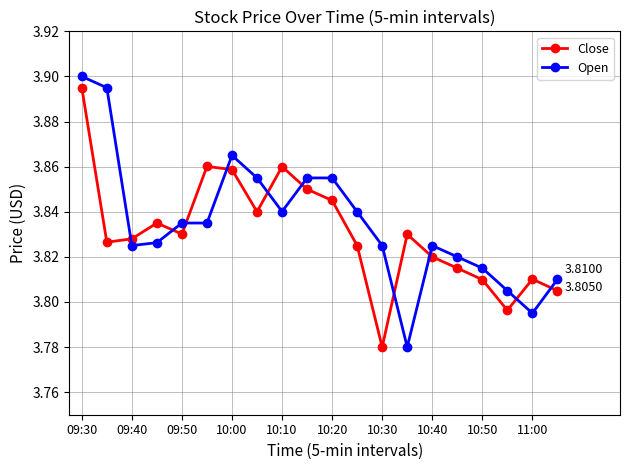

After their last crossing, which series has the higher values: Close or Open?

Open